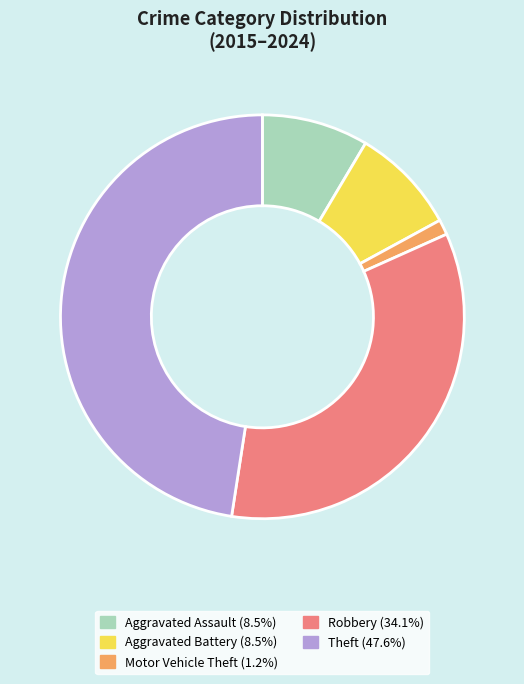

Is there any slice that represents more than half of the pie?

No